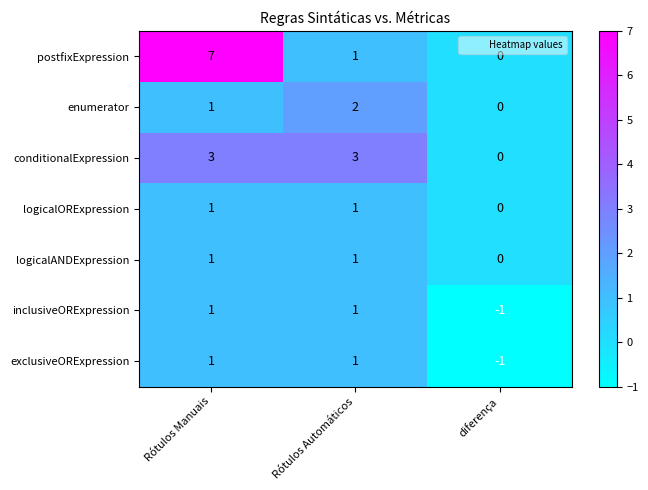

Reading left to right, transcribe all the data shown in this chart.

postfixExpression: 7	1	0
enumerator: 1	2	0
conditionalExpression: 3	3	0
logicalORExpression: 1	1	0
logicalANDExpression: 1	1	0
inclusiveORExpression: 1	1	-1
exclusiveORExpression: 1	1	-1